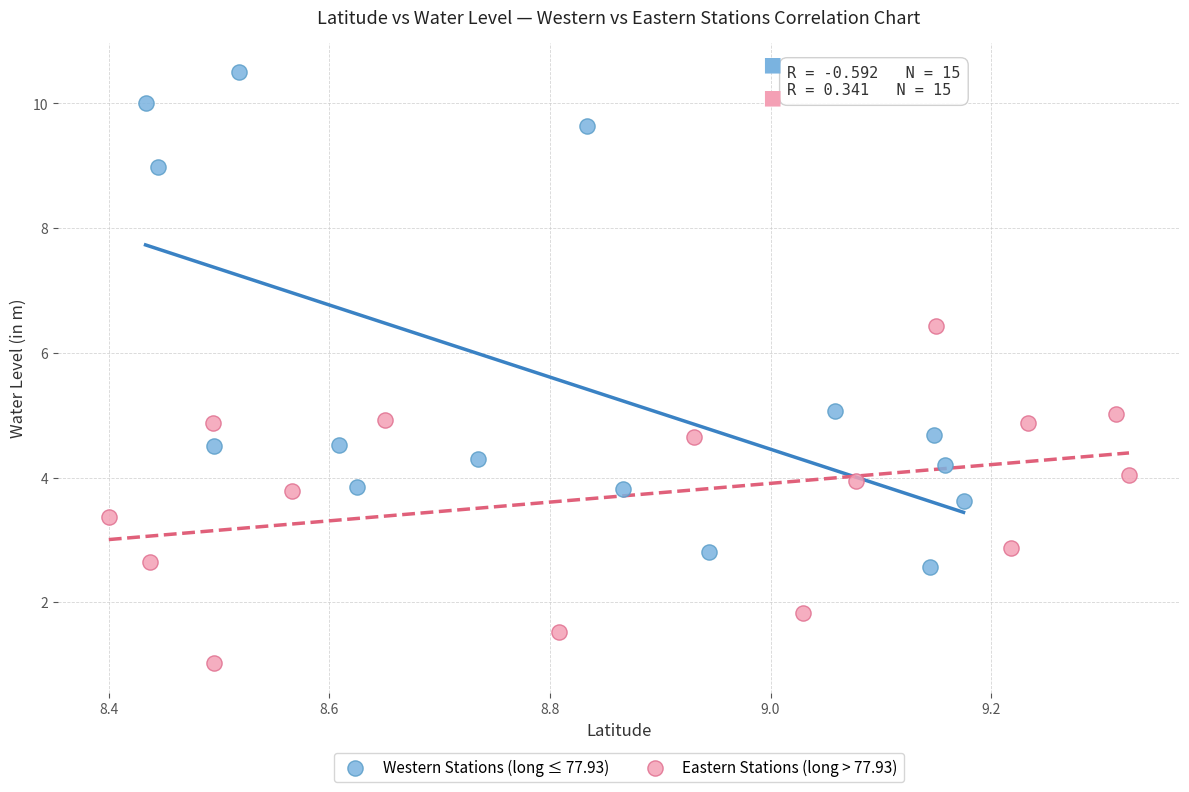

Which series reaches the maximum Y coordinate?

Western Stations (long ≤ 77.93)